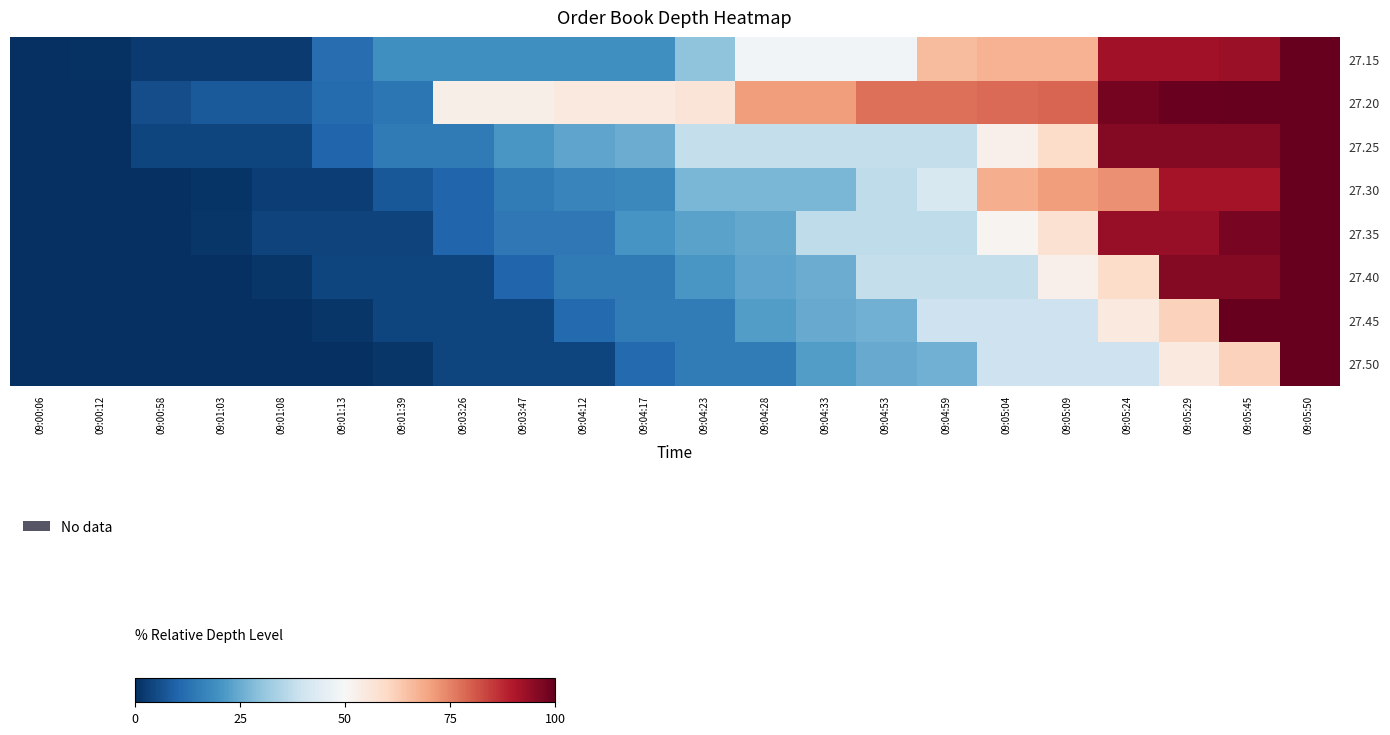

At how many categories does at least one series exceed 6?

19